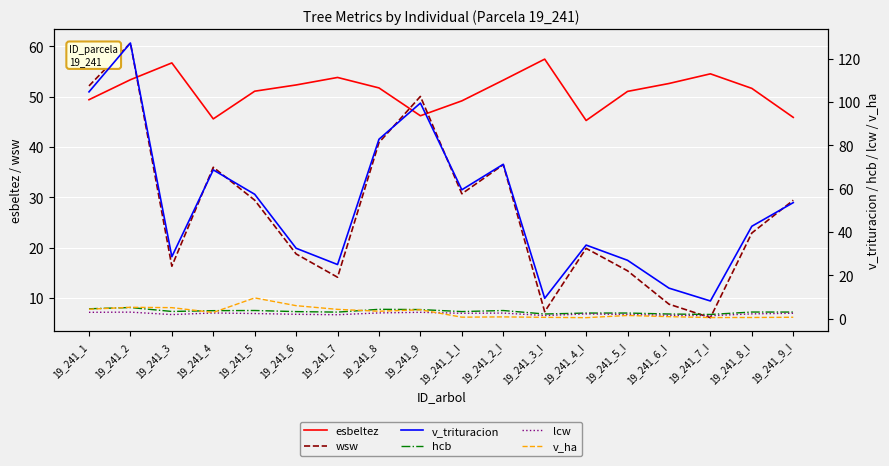

At which category does lcw reach its first local peak?

19_241_2